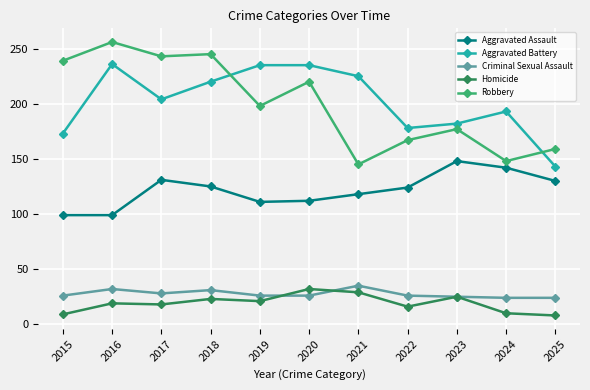

True or false: Homicide and Robbery cross at least once.

False